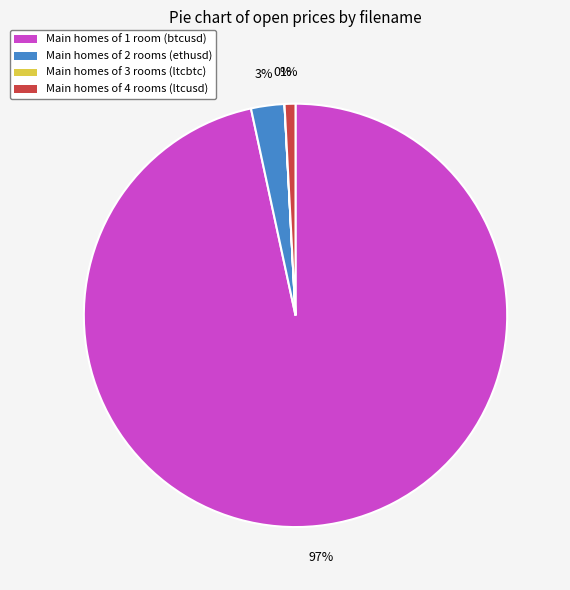

Between Main homes of 2 rooms (ethusd) and Main homes of 1 room (btcusd), which is larger?

Main homes of 1 room (btcusd)